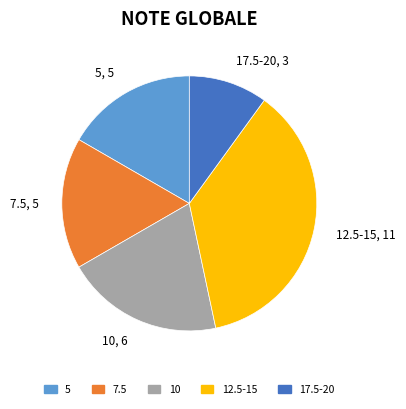

Which slice is the largest?

12.5-15